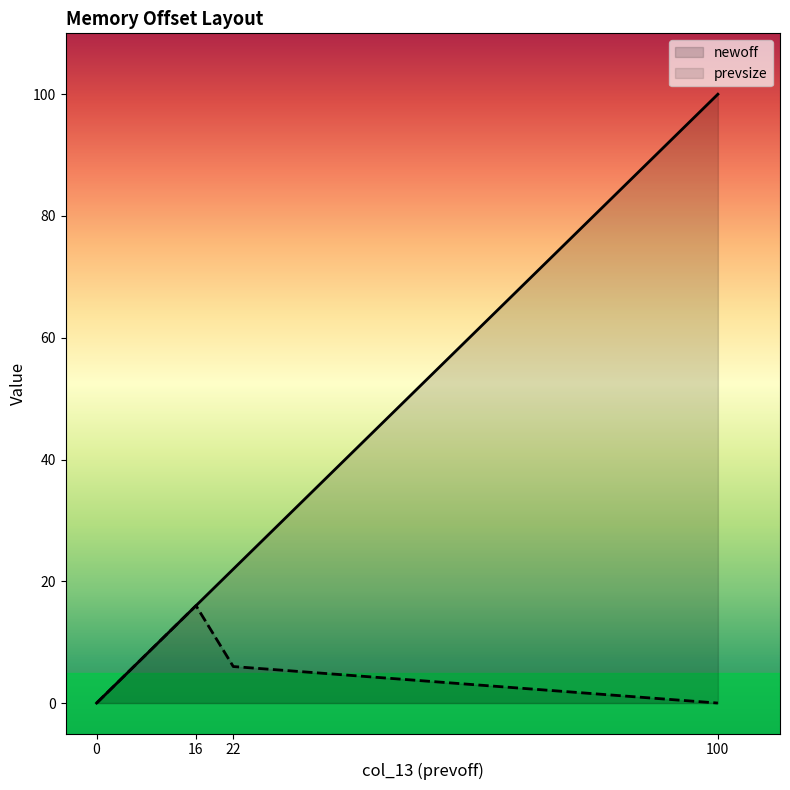

Which series has the widest spread of values?

newoff